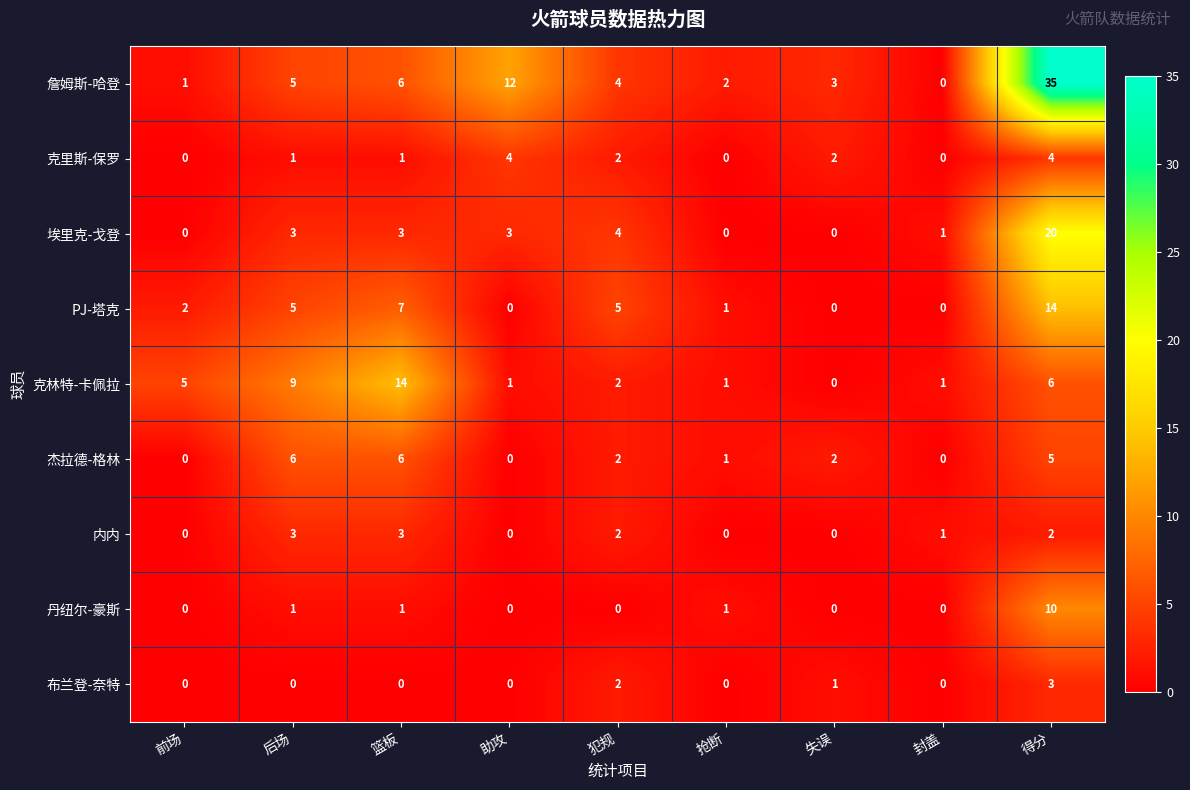

What is the difference between the maximum and minimum values in the 埃里克-戈登 series?

20